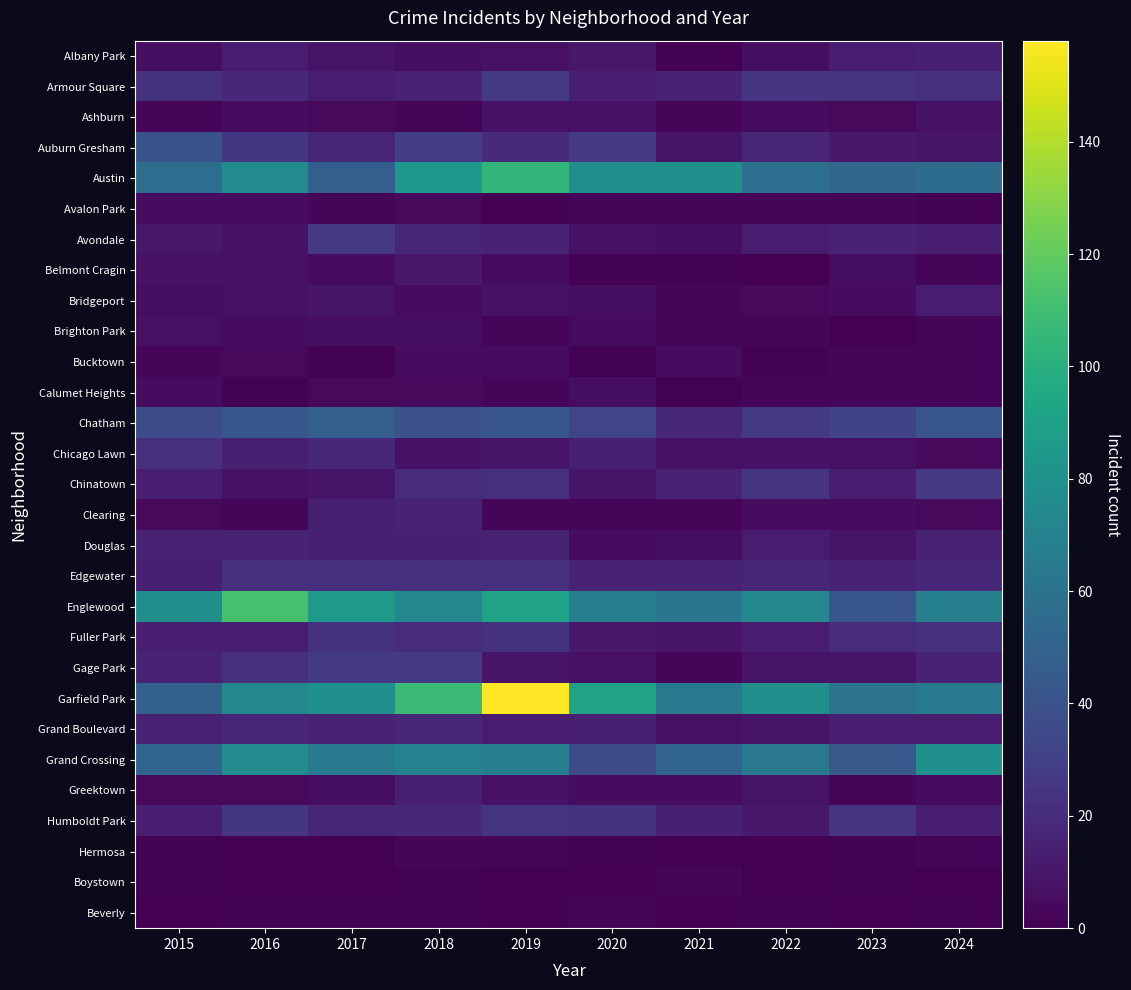

Reading left to right, list all the values displayed in this chart.

row_0: 6	12	9	6	7	10	1	6	12	14
row_1: 23	18	12	15	27	13	15	24	24	21
row_2: 2	5	4	3	8	8	3	5	4	8
row_3: 40	25	17	29	19	27	9	17	11	9
row_4: 57	76	47	84	104	78	79	58	52	56
row_5: 5	5	2	4	0	2	2	3	3	1
row_6: 10	8	26	17	15	8	6	12	16	13
row_7: 8	8	5	11	5	1	1	0	6	2
row_8: 6	7	9	5	8	6	2	4	5	12
row_9: 7	5	6	6	2	5	3	2	0	2
row_10: 2	4	1	5	5	1	5	1	3	3
row_11: 5	1	4	4	3	6	1	3	3	3
row_12: 37	43	48	39	42	33	18	27	32	42
row_13: 21	14	18	8	9	14	7	8	7	4
row_14: 13	7	9	20	22	9	16	24	13	26
row_15: 4	3	14	16	3	3	3	5	5	4
row_16: 16	16	14	14	16	5	6	12	9	15
row_17: 14	21	21	22	22	15	16	17	15	18
row_18: 78	112	85	73	91	68	62	73	42	69
row_19: 13	13	23	20	23	11	9	12	20	22
row_20: 15	22	27	27	9	7	3	9	9	15
row_21: 49	74	79	108	158	91	64	78	60	64
row_22: 15	18	15	18	12	14	7	9	13	12
row_23: 51	76	65	70	68	37	51	63	44	79
row_24: 4	4	6	14	8	5	5	9	2	5
row_25: 13	25	17	18	24	23	14	11	24	13
row_26: 1	0	0	3	3	1	0	0	1	2
row_27: 1	0	0	1	0	0	2	0	1	0
row_28: 0	1	1	1	0	2	0	1	0	1